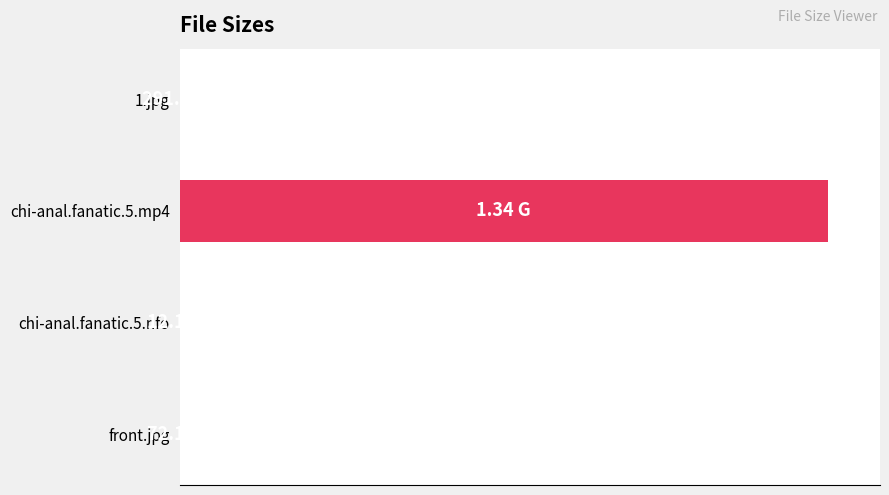

Are the bars horizontal?

Yes